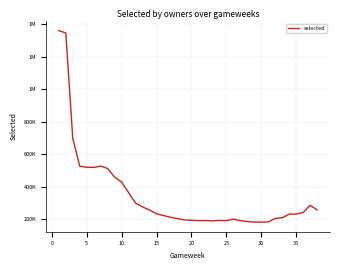

At which category does the chart reach its minimum across all series?

30